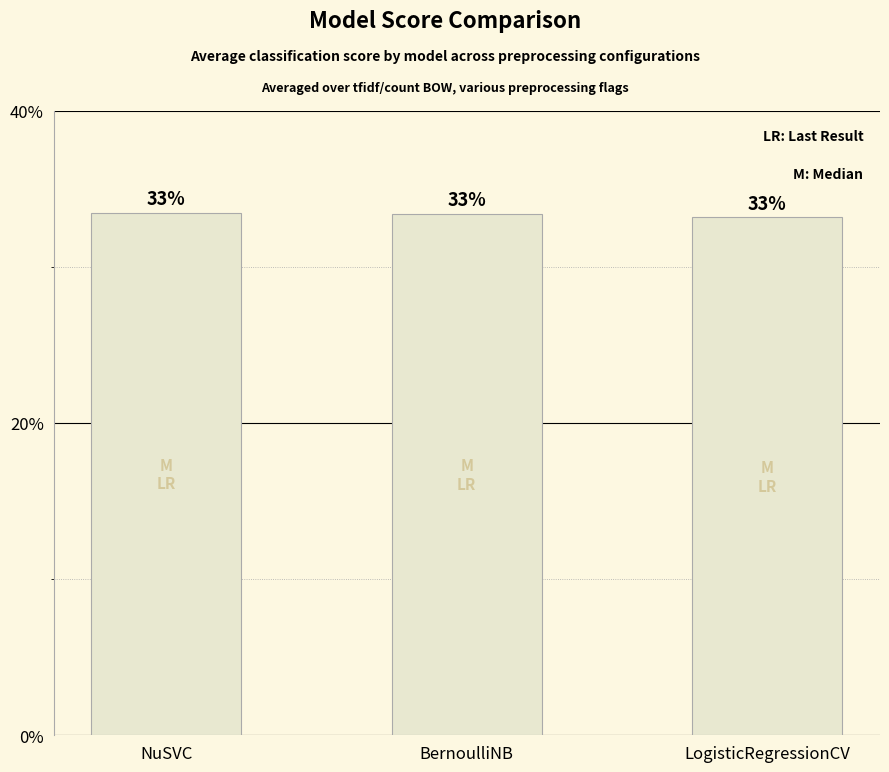

Count the number of data series in this chart.

1